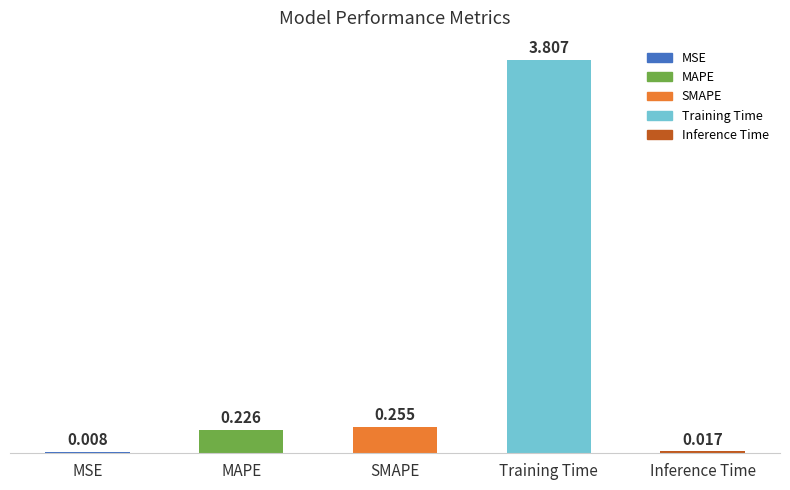

Which has a higher value, SMAPE or MSE?

SMAPE